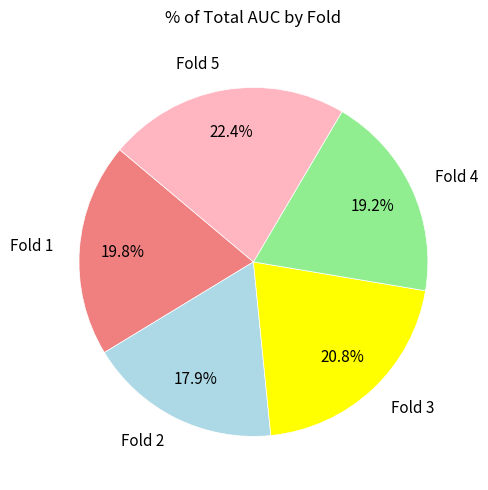

To the nearest percent, what portion does Fold 5 represent?

22%